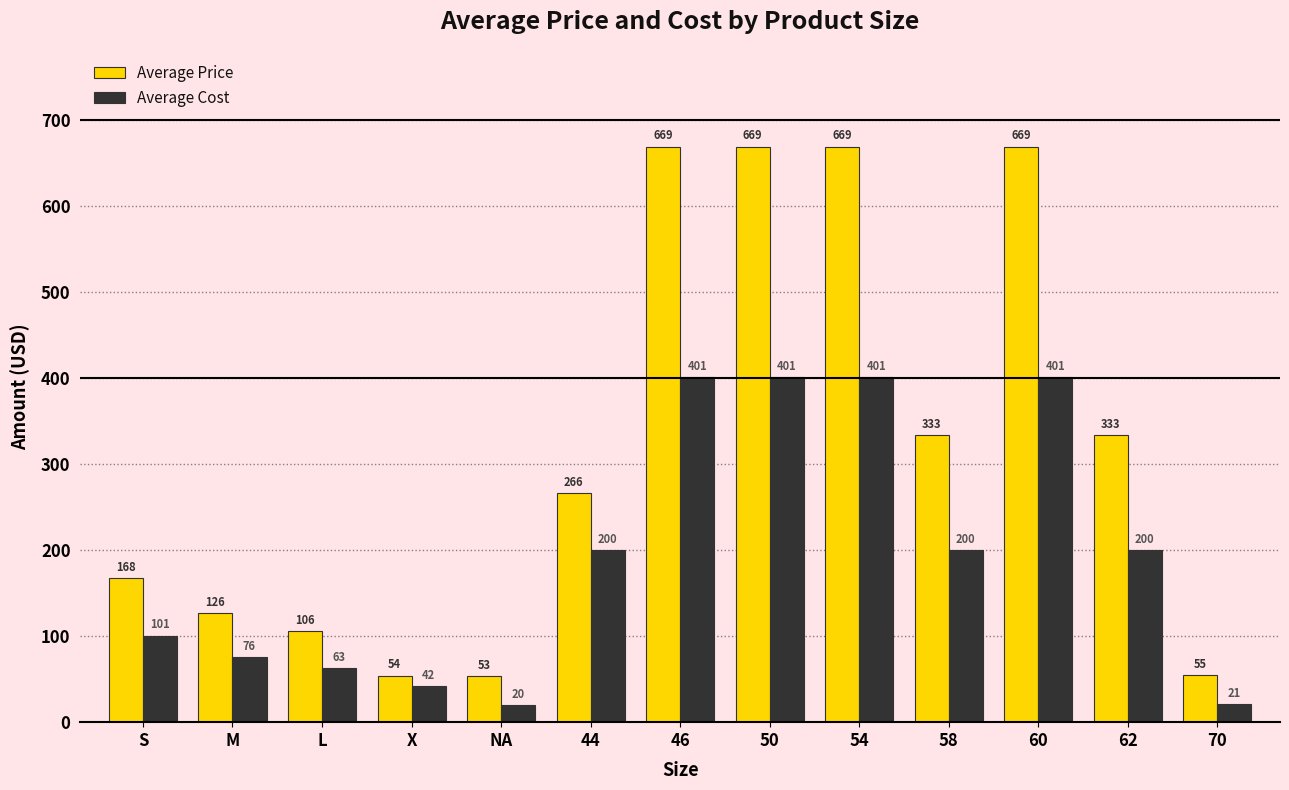

Which series has the largest range (max minus min)?

Average Price